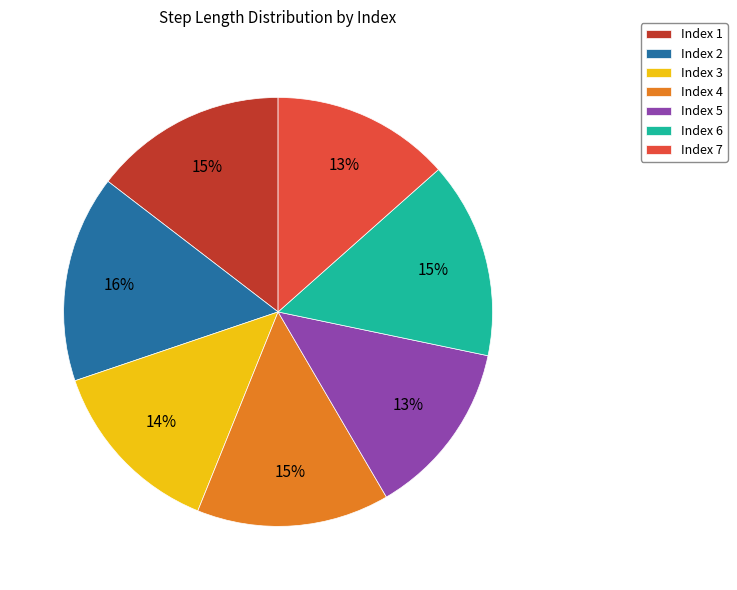

Is the sum of Index 3 and Index 7 greater than half?

No